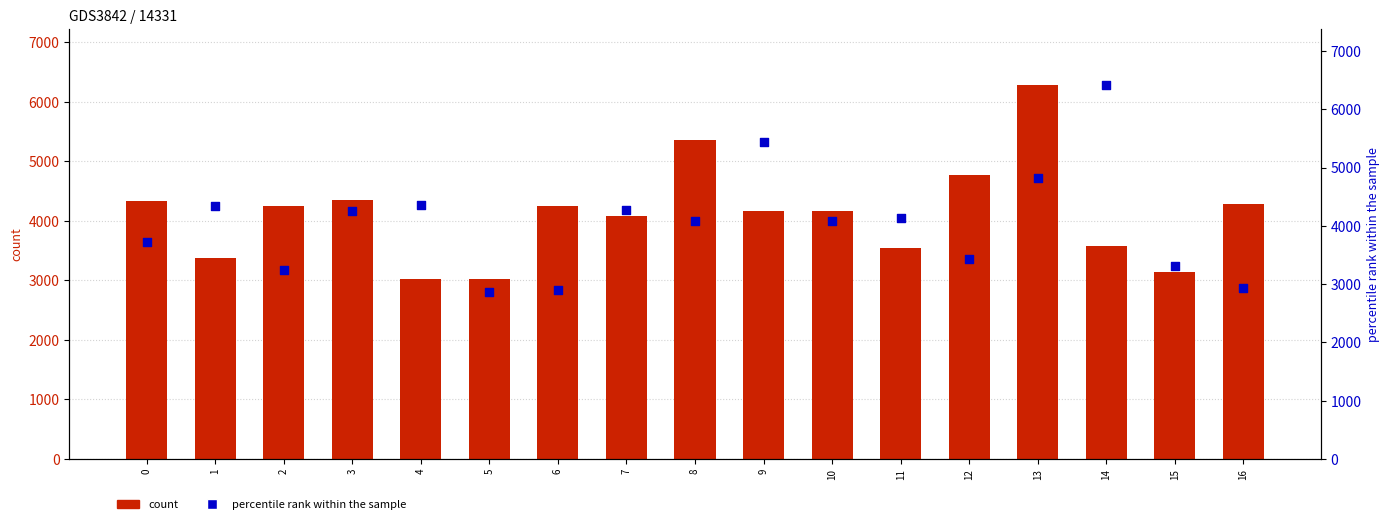

Is the value of y (count) at 5 greater than the value of yp (percentile rank within the sample) at 4?

No